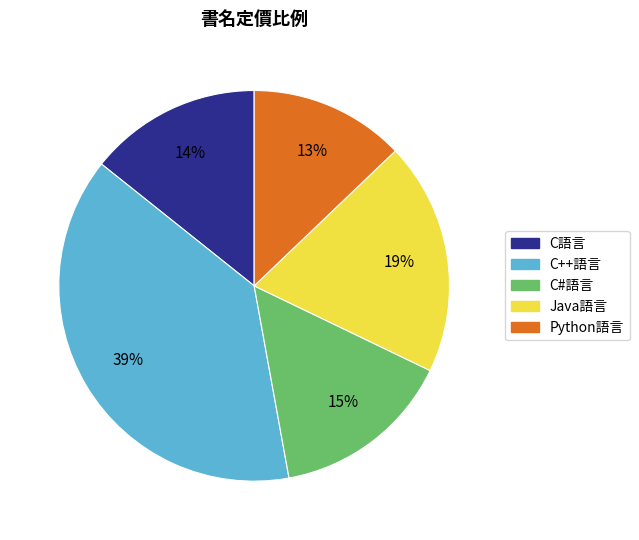

Is the sum of Java語言 and C#語言 greater than half?

No